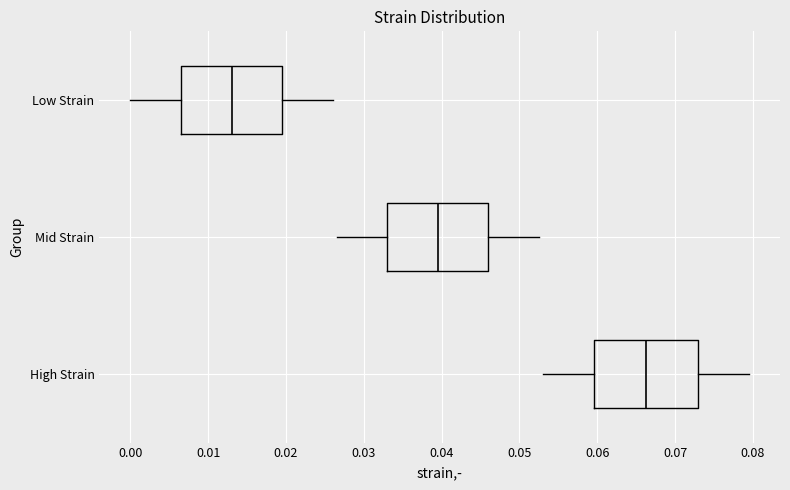

Reading bottom to top, read every box against the x-axis: the position of its median line, the range the box covers, and the ends of its whiskers. The values are not printed on the chart, so give them approximately, as read against the axis.

High Strain: median 0.066, box 0.060 to 0.073, whiskers 0.053 to 0.080
Mid Strain: median 0.040, box 0.033 to 0.046, whiskers 0.027 to 0.053
Low Strain: median 0.013, box 0.007 to 0.020, whiskers 0.000 to 0.026